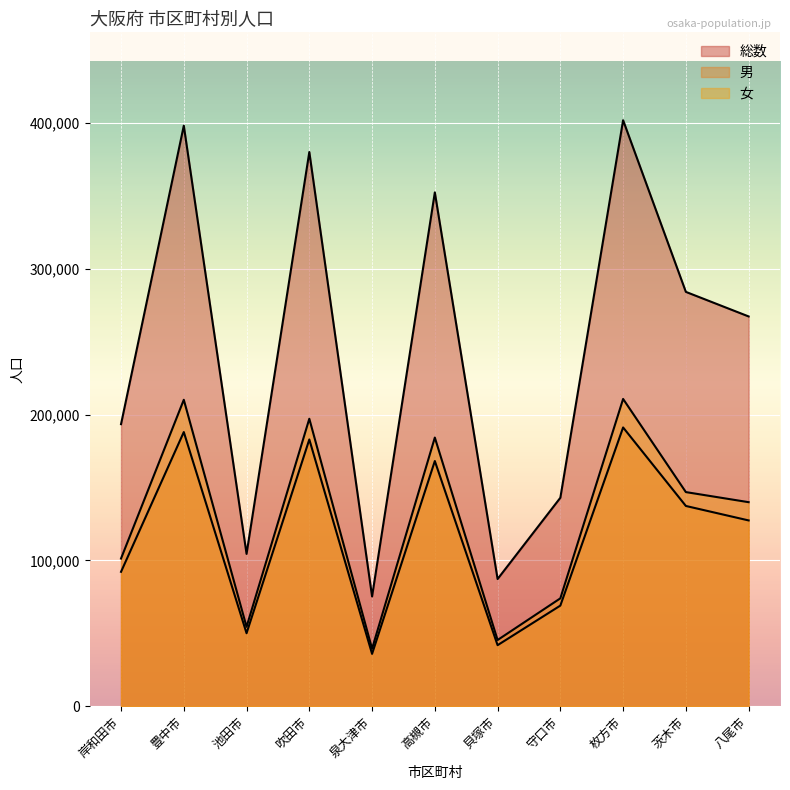

What is the minimum value for 男?

35857